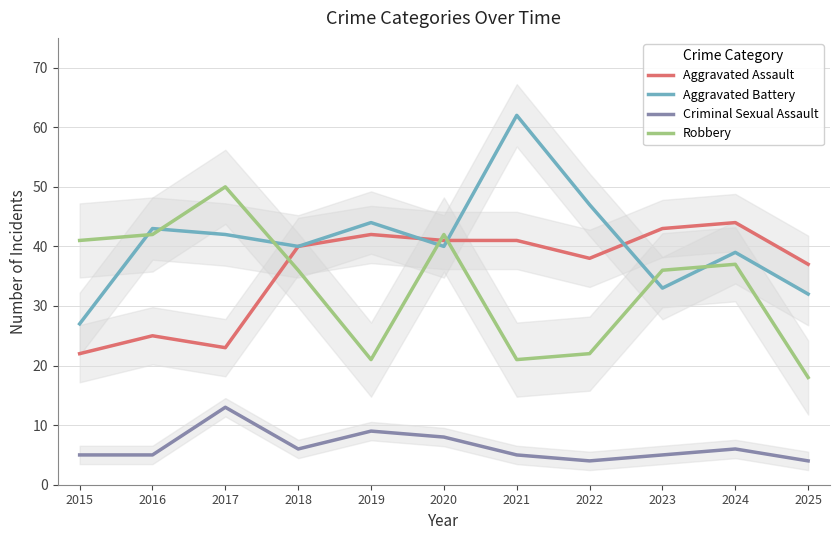

Reading left to right, list all the values displayed in this chart.

Aggravated Assault: 22	25	23	40	42	41	41	38	43	44	37
Aggravated Battery: 27	43	42	40	44	40	62	47	33	39	32
Criminal Sexual Assault: 5	5	13	6	9	8	5	4	5	6	4
Robbery: 41	42	50	36	21	42	21	22	36	37	18